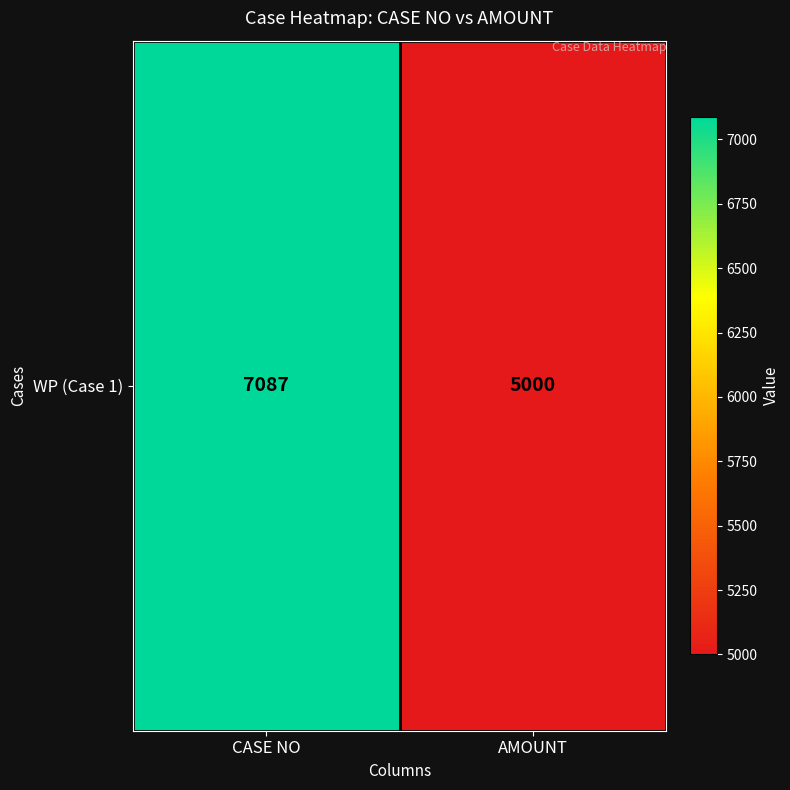

Between AMOUNT and CASE NO, which is larger?

CASE NO